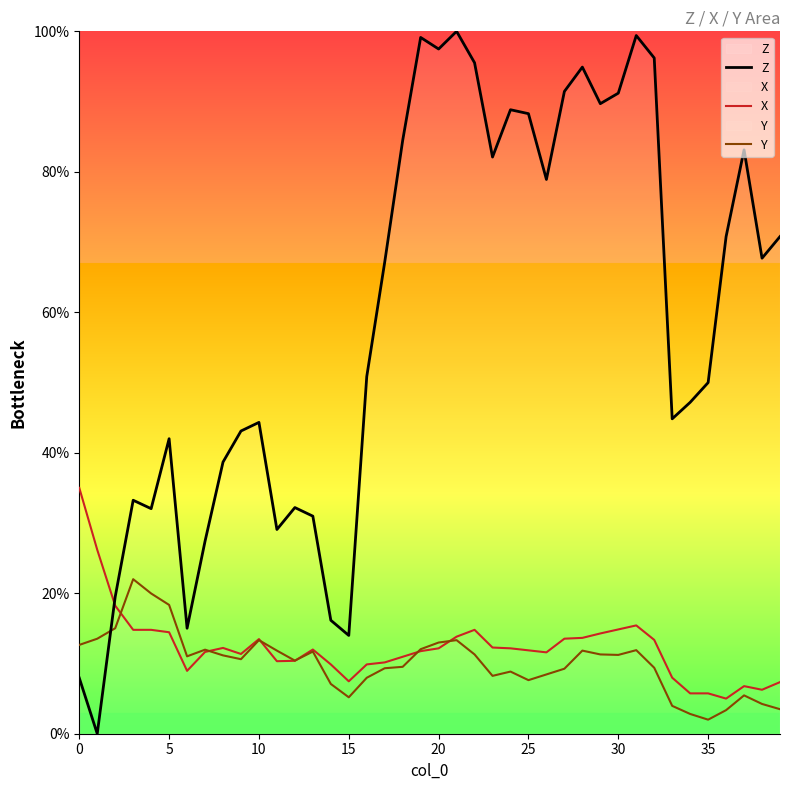

What are all the series names shown in the legend?

Z, X, Y